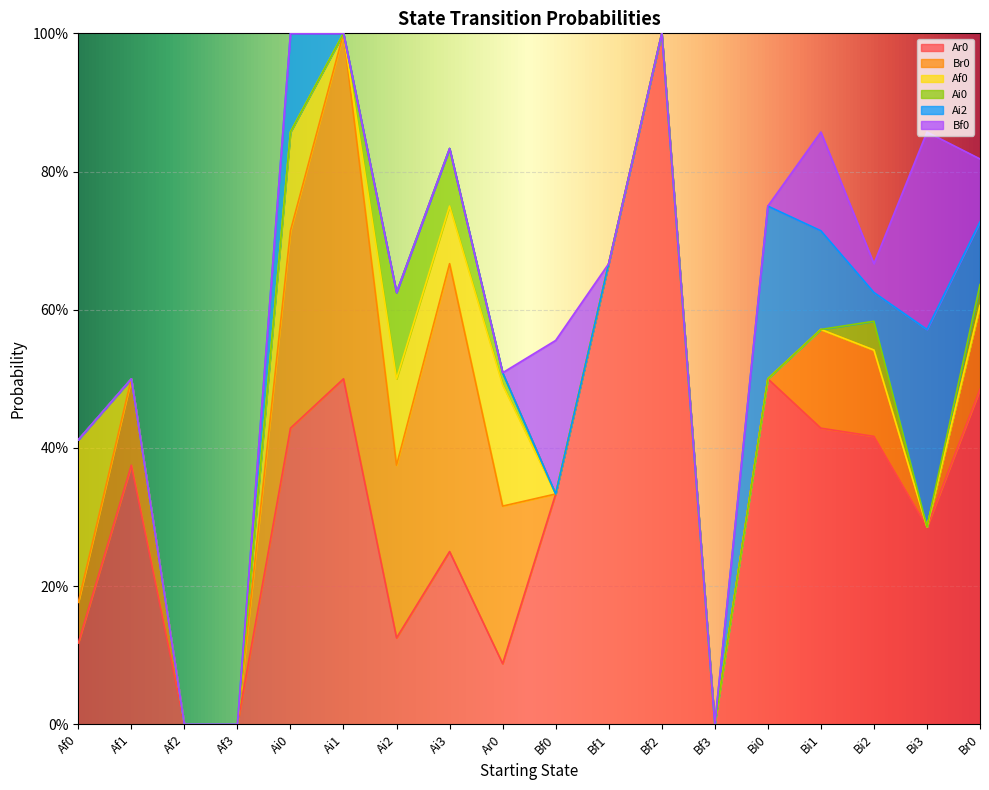

What is the difference between the maximum and minimum values in the Ai0 series?

0.1